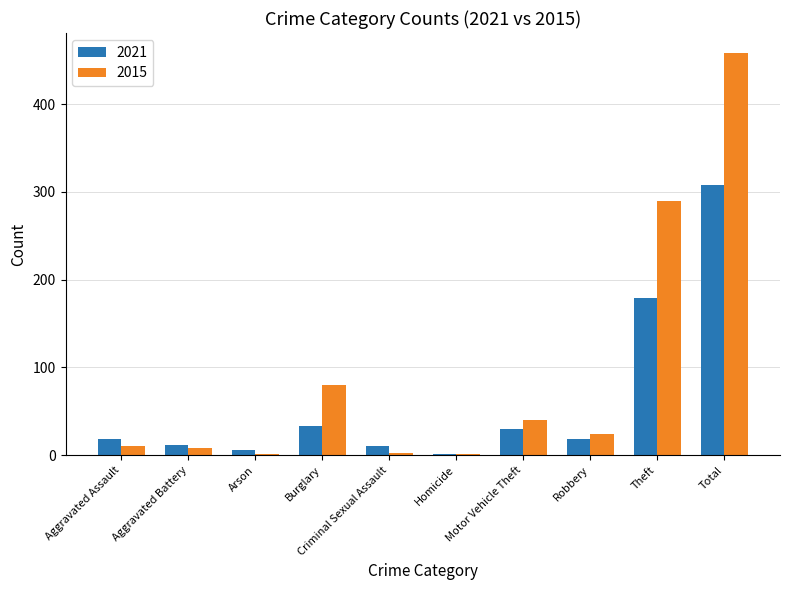

Which label corresponds to the largest value in the chart?

Total